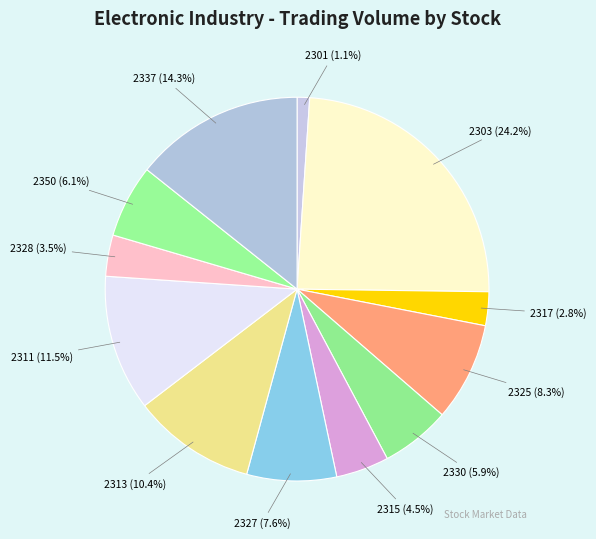

Which category has the smallest portion of the pie?

2301